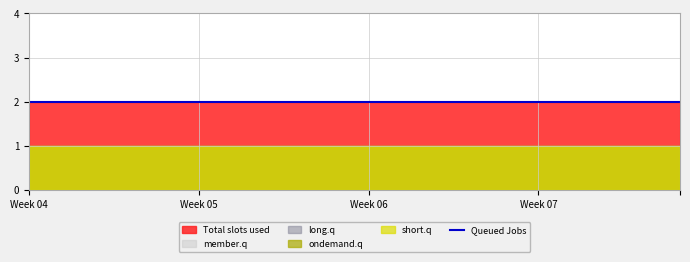

Between 20 and 12, which is larger?

20